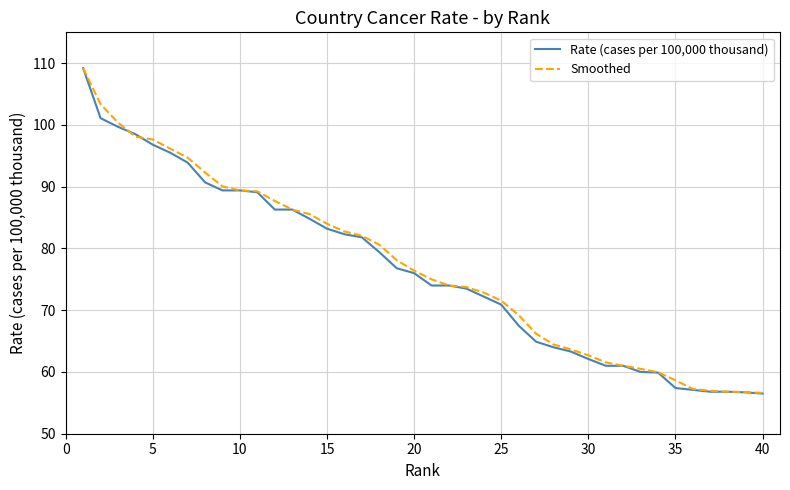

What is the lowest value of the Smoothed series?

56.6